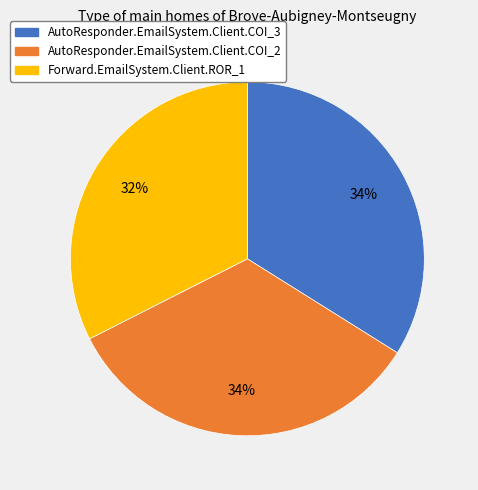

What percentage is the Forward.EmailSystem.Client.ROR_1 slice, to the nearest percent?

32%